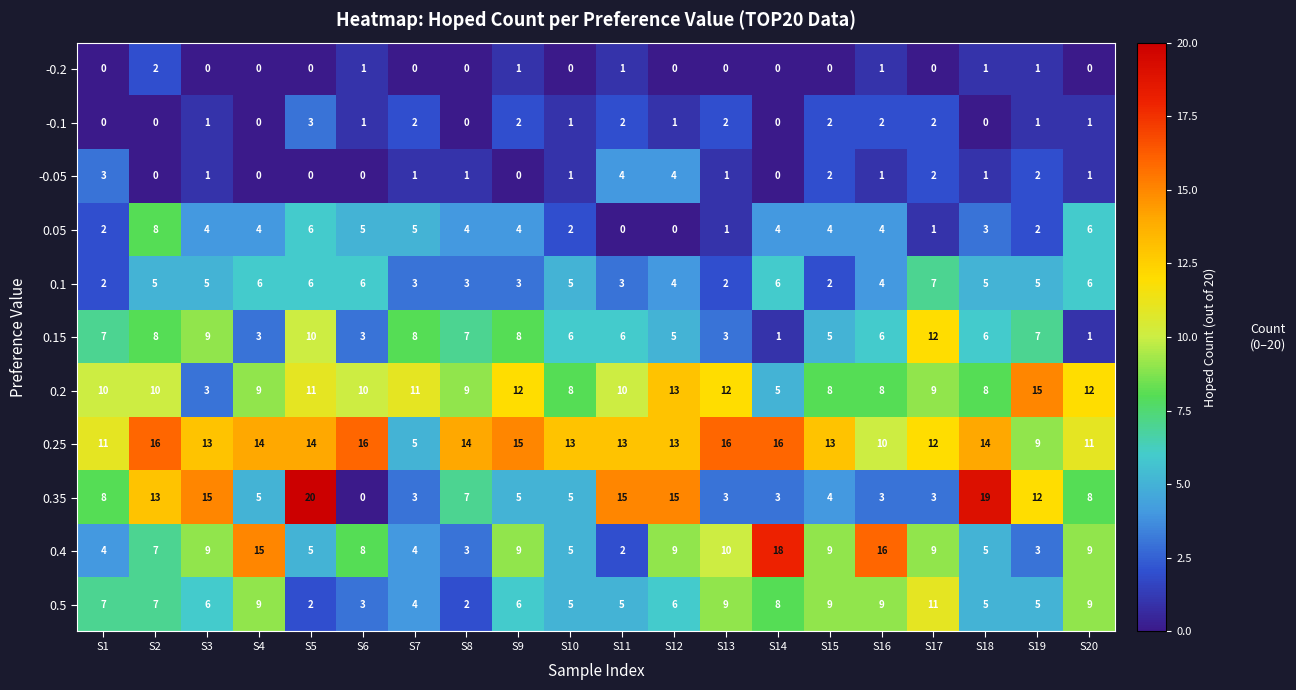

List the series in order of their peak value, highest first.

0.35, 0.4, 0.25, 0.2, 0.15, 0.5, 0.05, 0.1, -0.05, -0.1, -0.2